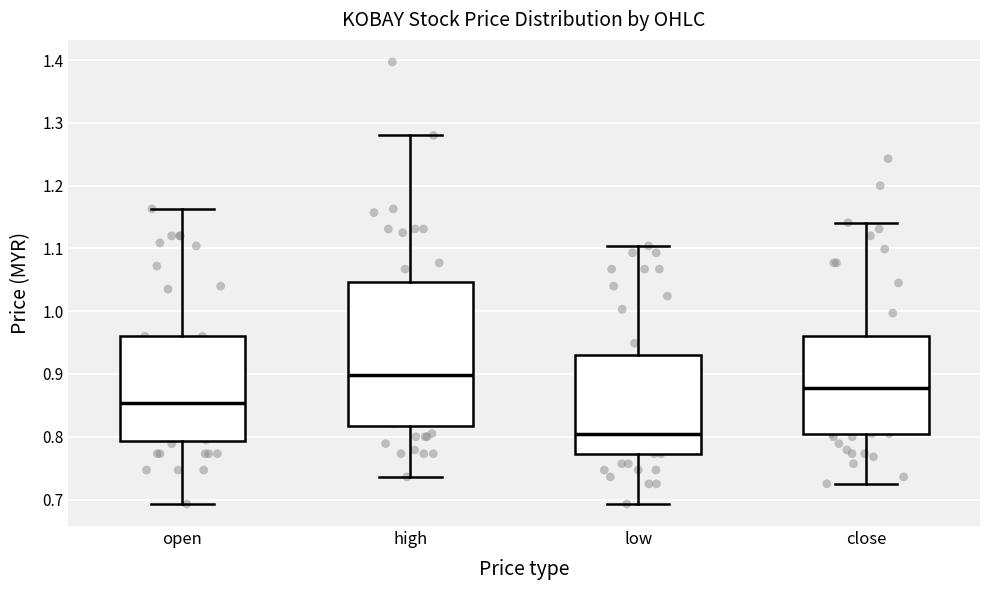

Which box has the lowest median line?

low